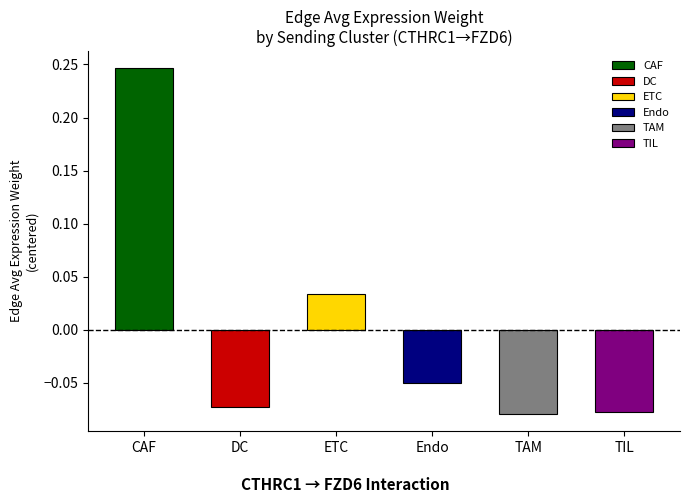

Which category has the highest value across all series?

CAF